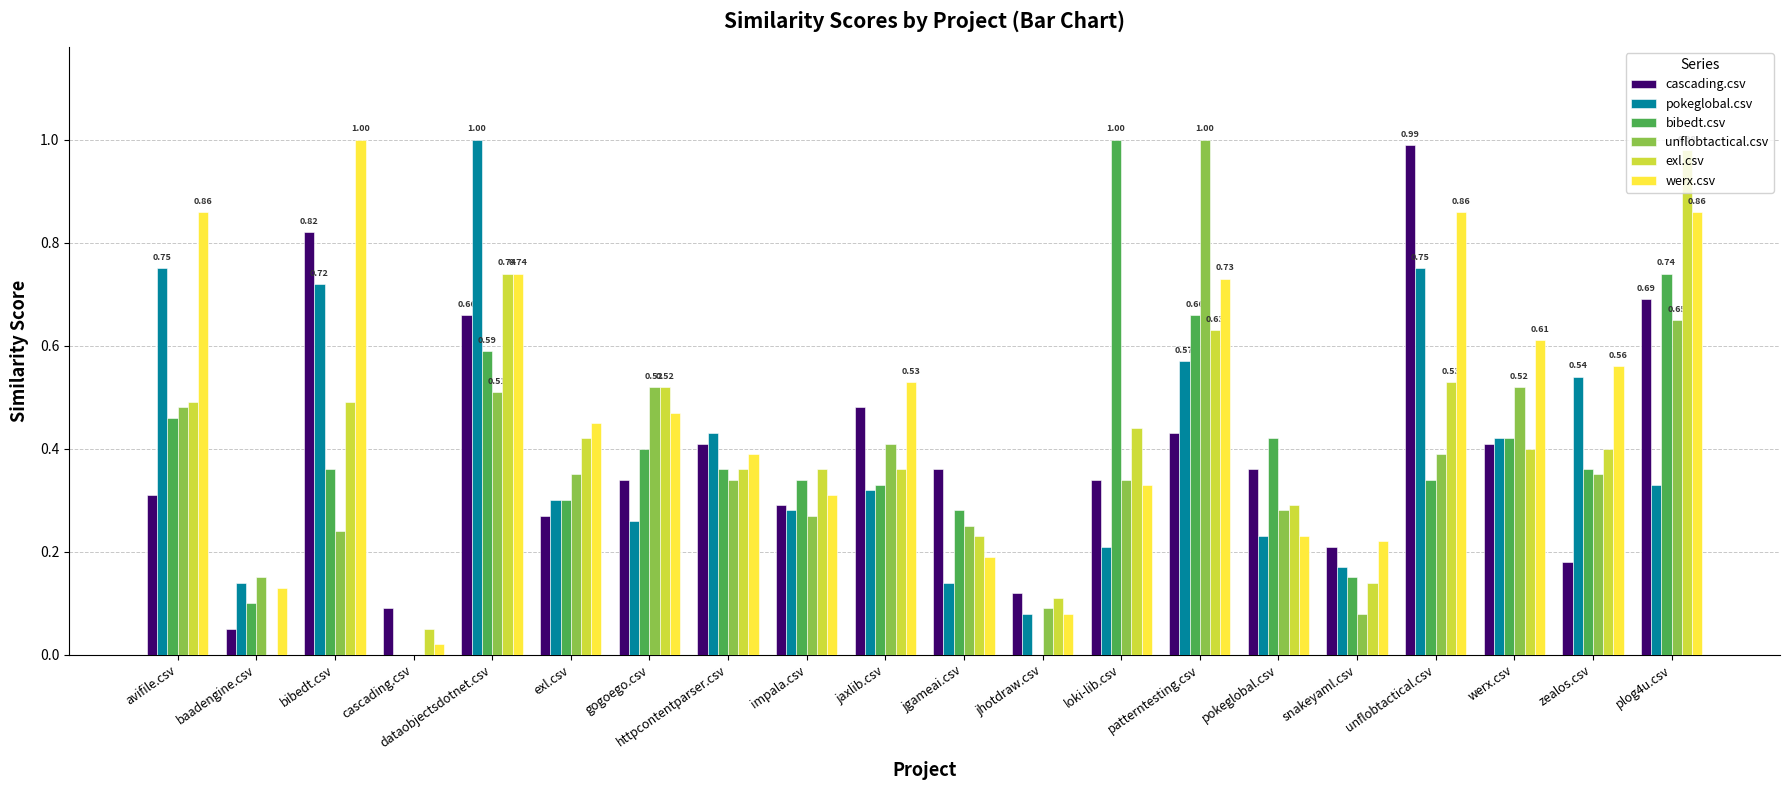

Between baadengine.csv and werx.csv, which series saw the biggest shift?

werx.csv